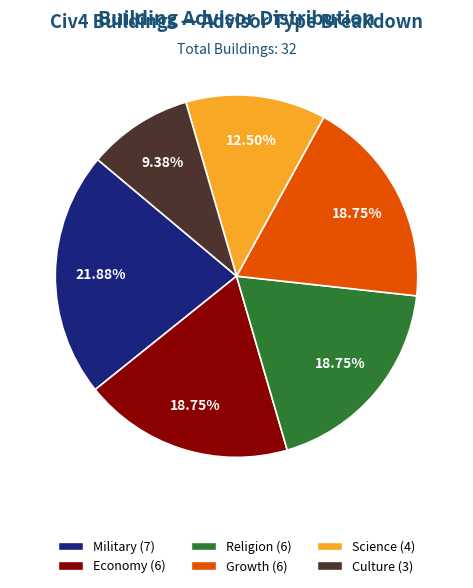

Is there a majority slice in this chart?

No